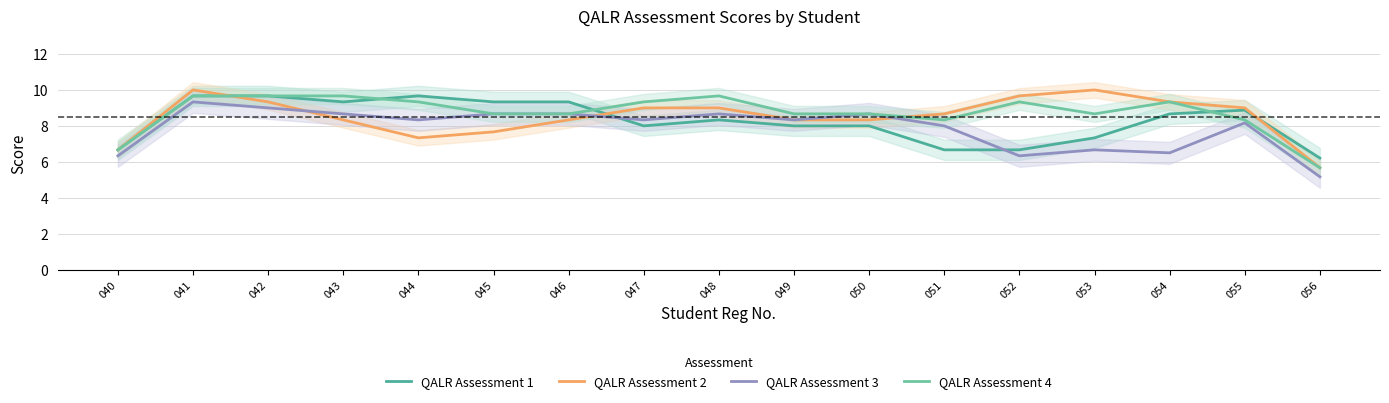

What are all the series names shown in the legend?

QALR Assessment 1, QALR Assessment 2, QALR Assessment 3, QALR Assessment 4